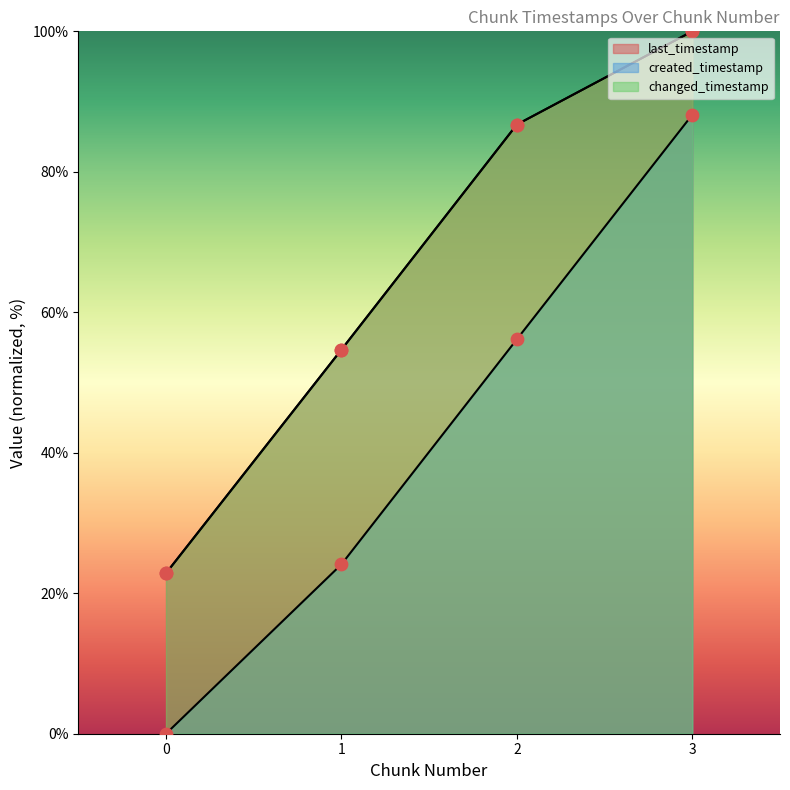

At how many categories does at least one series exceed 30?

3